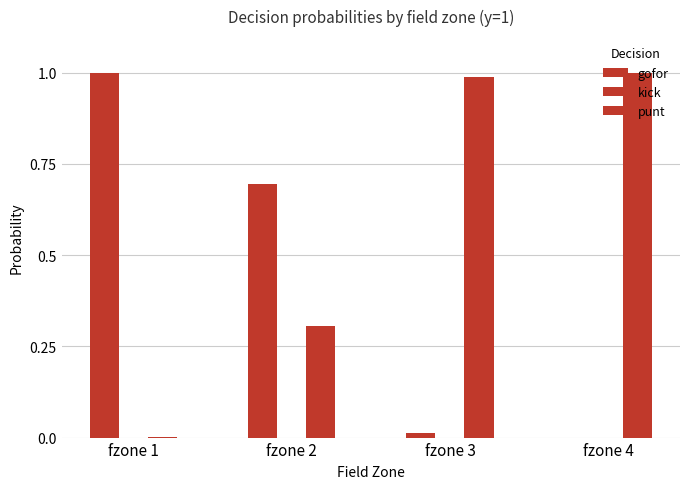

At which category does the chart reach its minimum across all series?

fzone 4